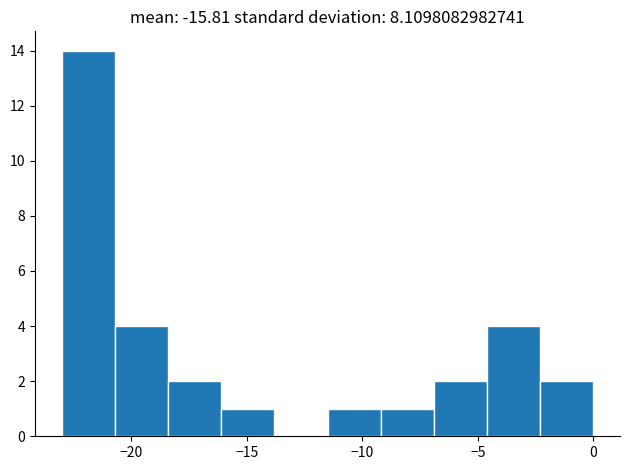

Over which range of the x-axis is the bar tallest?

-23.0 to -20.7